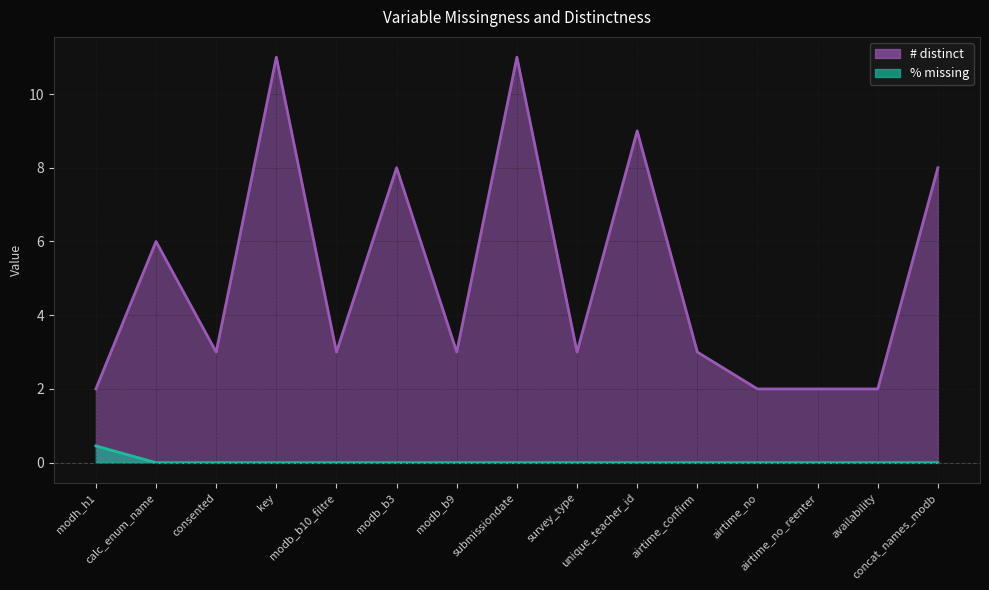

True or false: % missing has more than 0 interior local peaks.

False